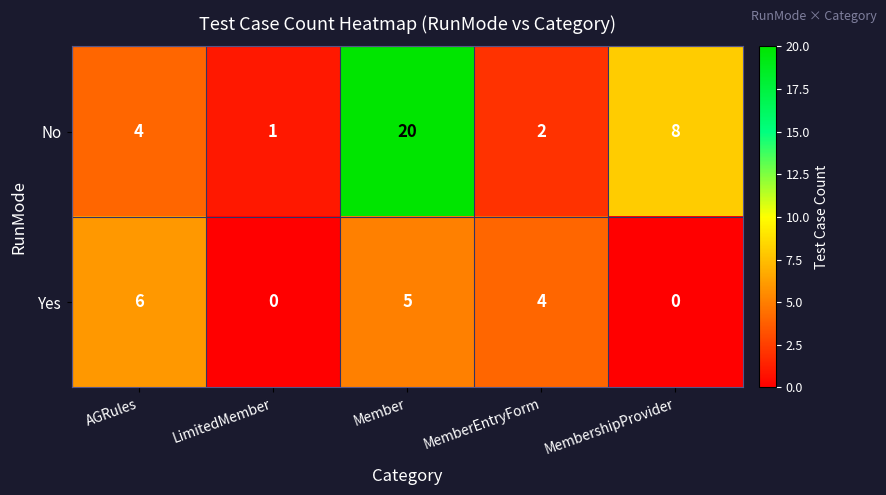

What is the difference between the maximum and minimum values in the Yes series?

6